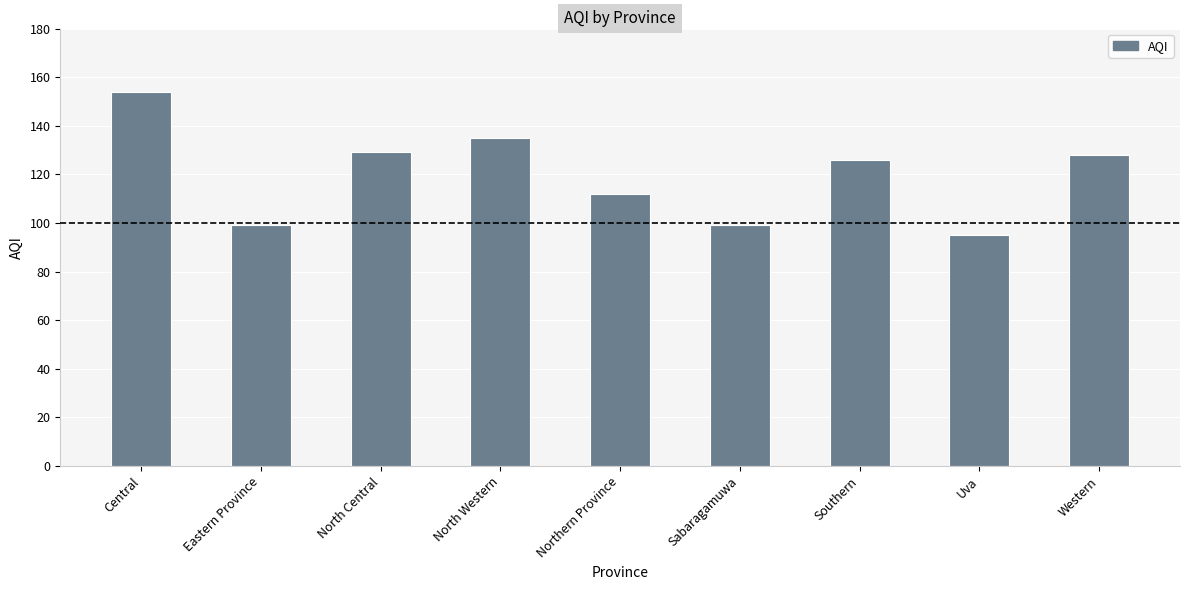

How many values are below 126?

4